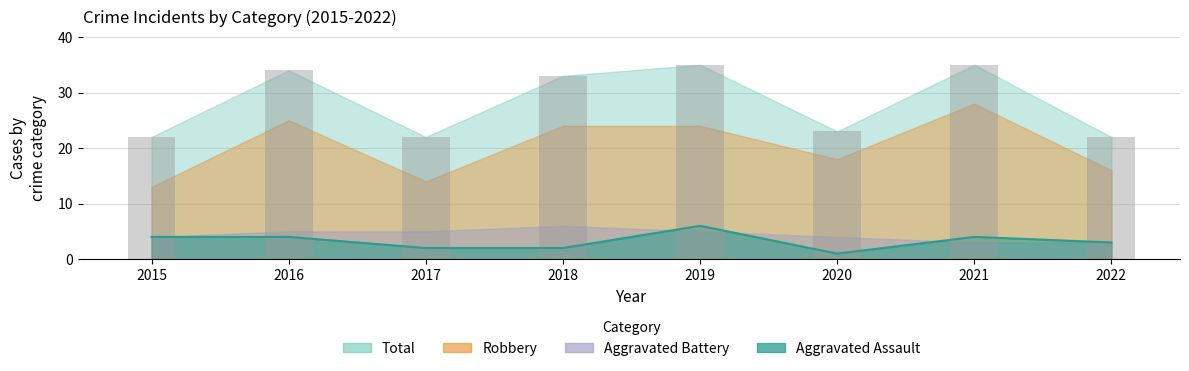

Where does the Total series first go above 33?

2016